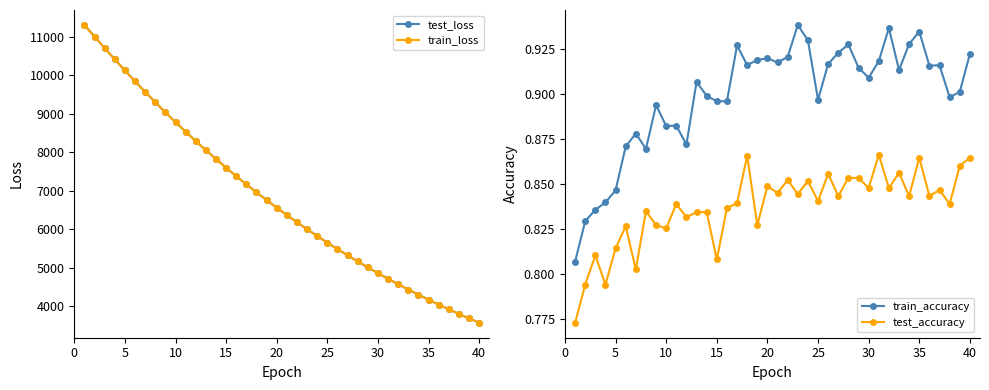

True or false: train_loss has a value of 4171.7 at 35.

True